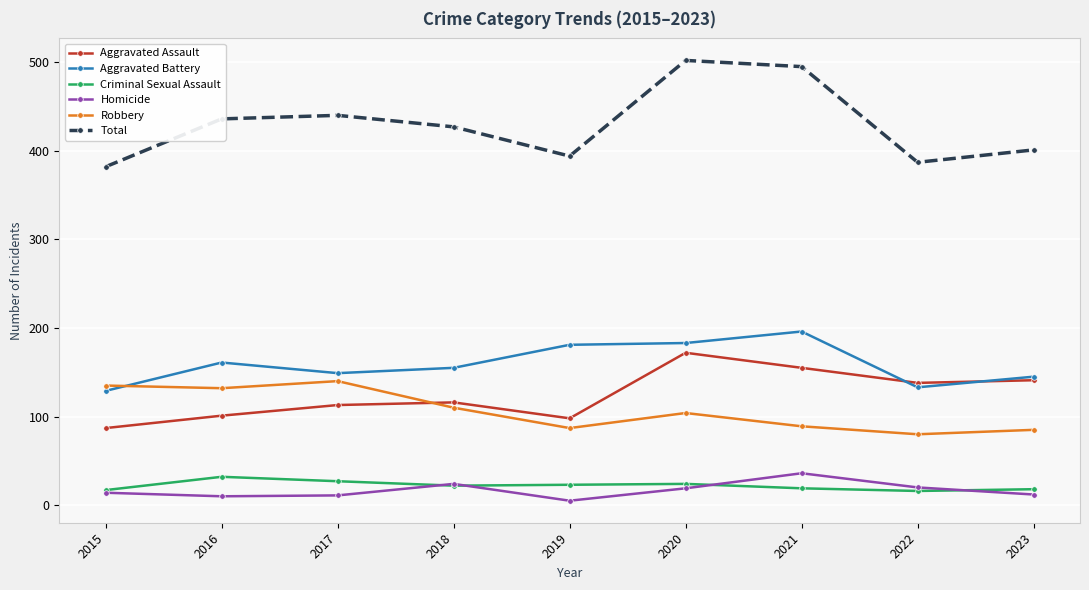

How many distinct data groups are displayed?

6